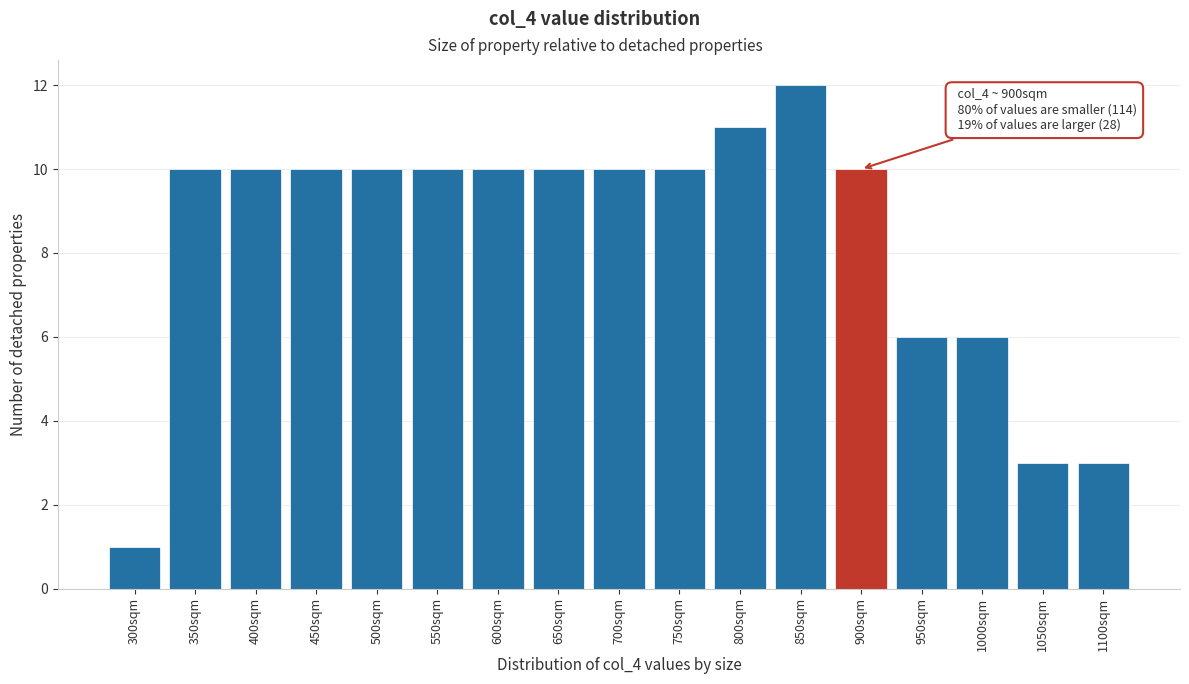

Reading left to right, extract all data points from this chart.

1	10	10	10	10	10	10	10	10	10	11	12	10	6	6	3	3